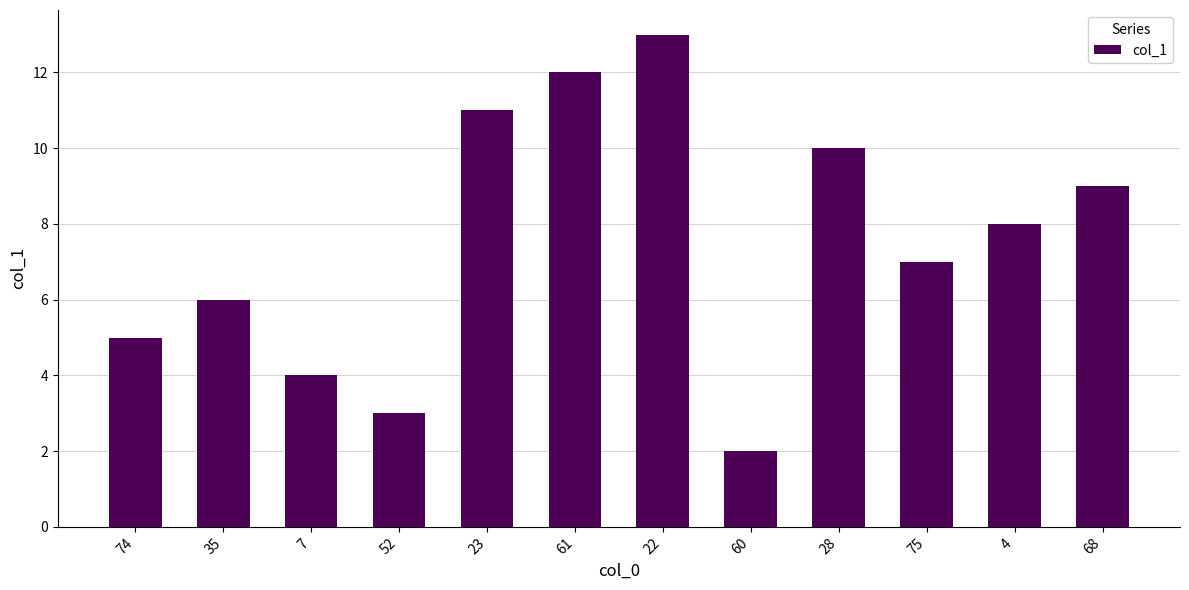

Is it true that the value at 22 is 3?

False